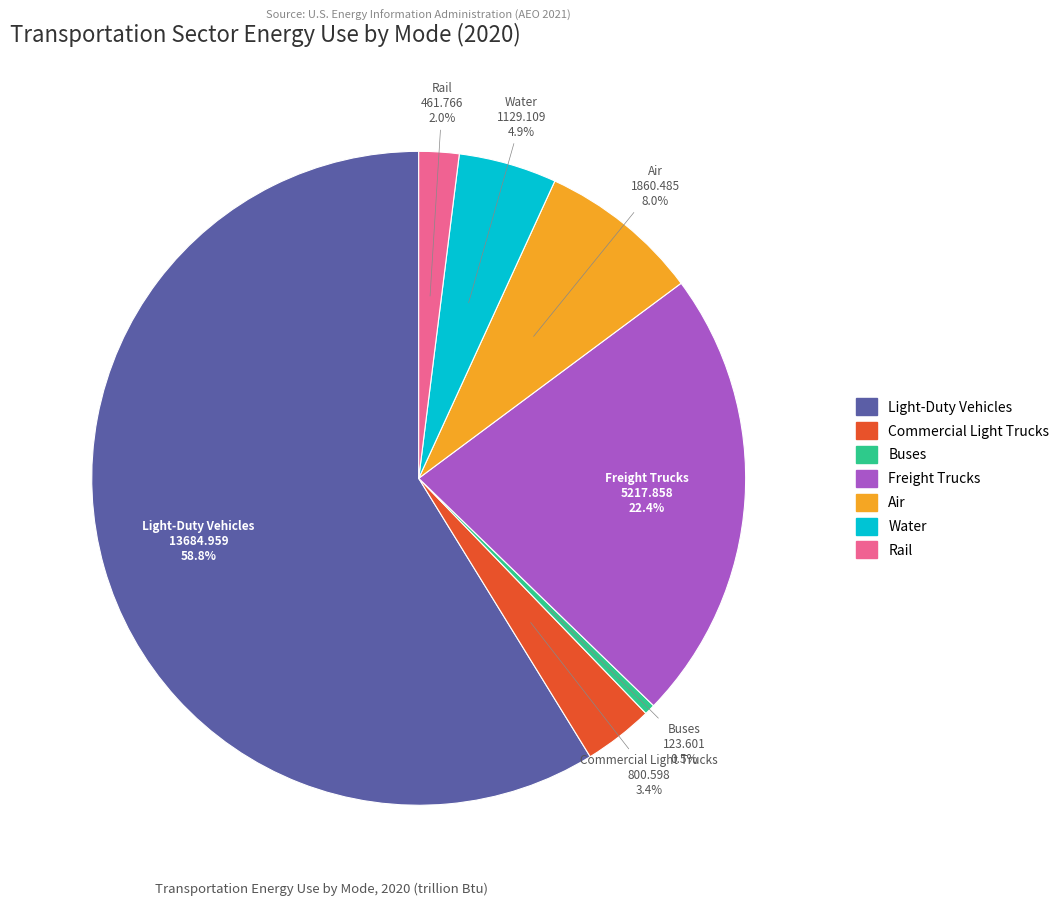

What is the total percentage of Buses and Freight Trucks?

22.9%